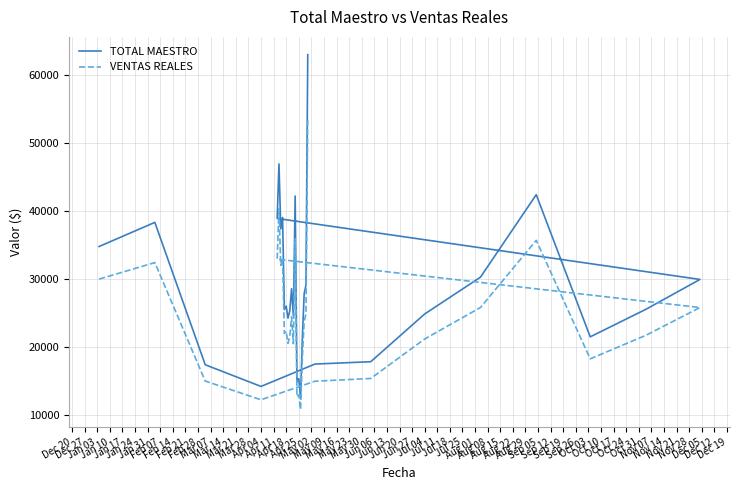

What is the label of the 16th point from the left?

Apr 04